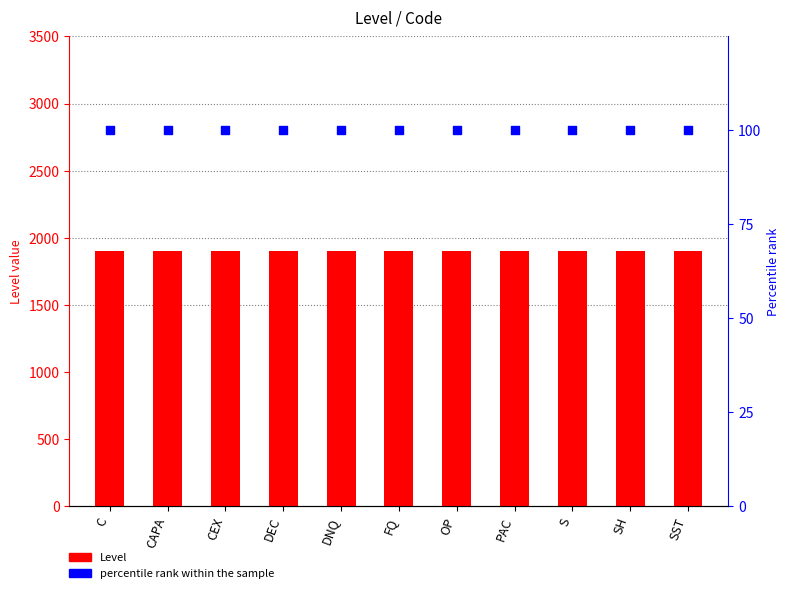

Which series reaches the maximum Y coordinate?

Level (scaled)